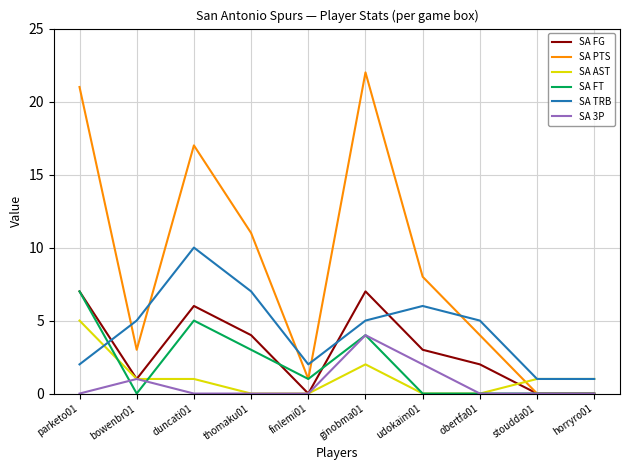

What is the maximum value for SA AST?

5